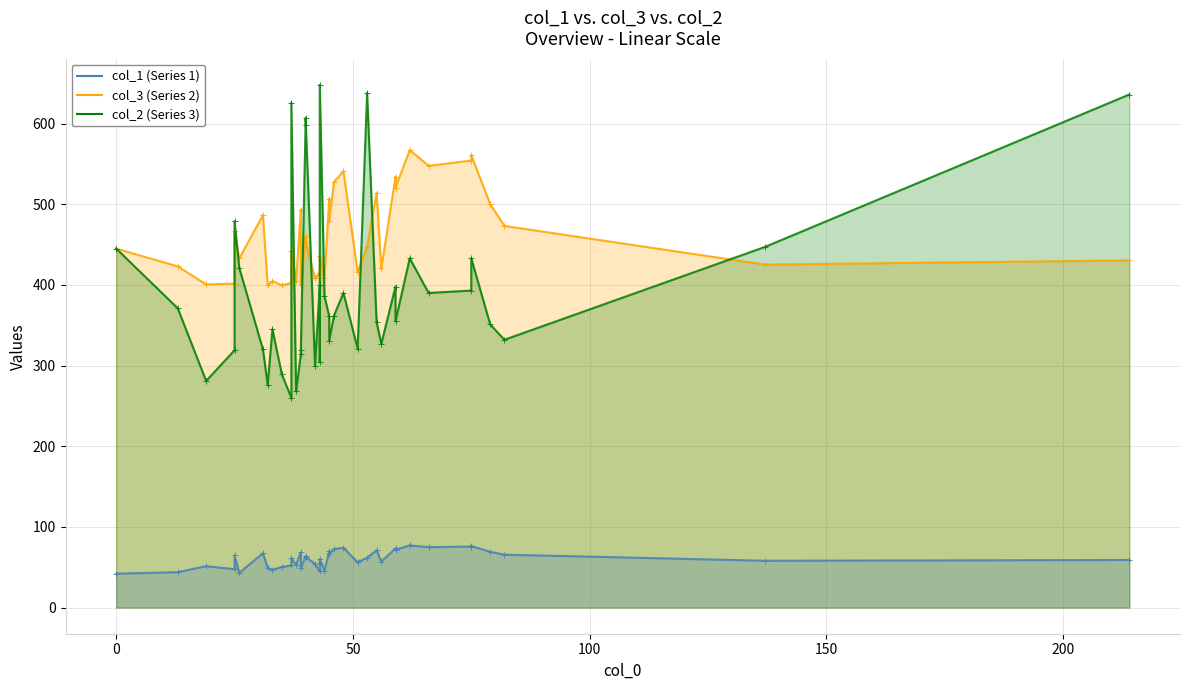

Does the chart display data point markers on the line(s)?

Yes